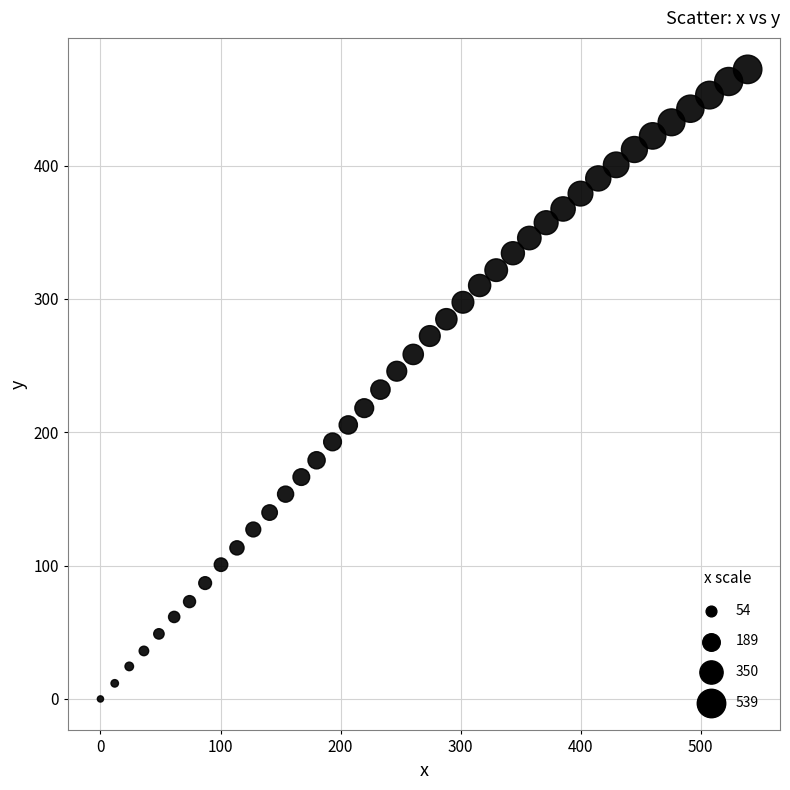

What is the range of Y values (max minus min)?

472.2